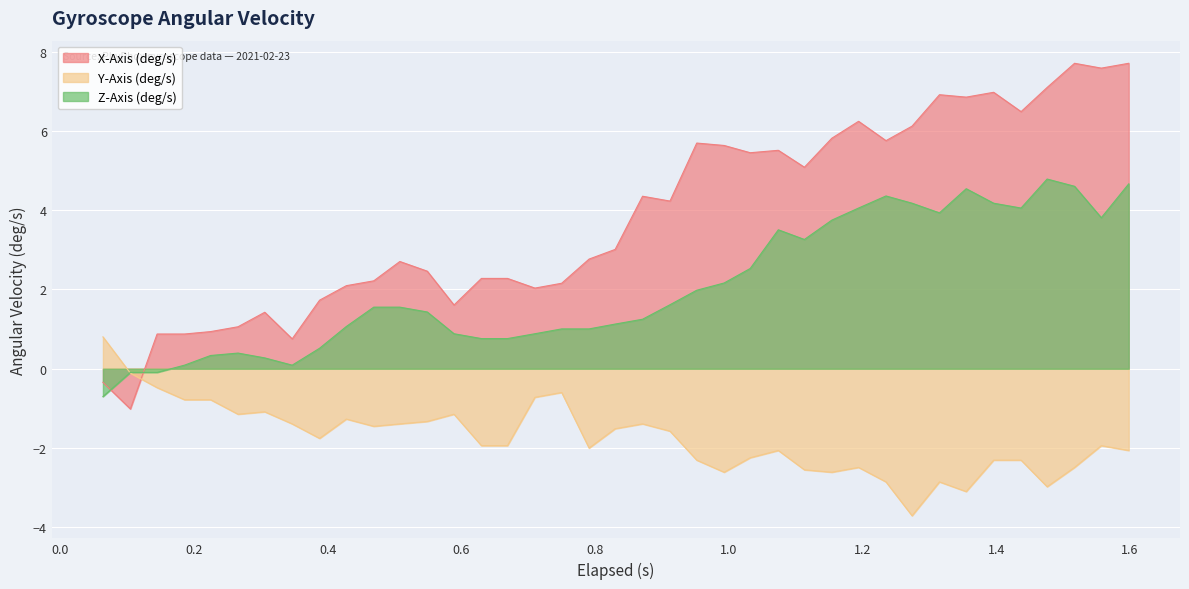

Reading left to right, list all the values displayed in this chart.

X-Axis (deg/s): -0.3	-1.0	0.9	0.9	0.9	1.1	1.4	0.8	1.7	2.1	2.2	2.7	2.5	1.6	2.3	2.3	2.0	2.2	2.8	3.0	4.4	4.2	5.7	5.6	5.4	5.5	5.1	5.8	6.2	5.8	6.1	6.9	6.9	7.0	6.5	7.1	7.7	7.6	7.7
Y-Axis (deg/s): 0.8	-0.1	-0.5	-0.8	-0.8	-1.1	-1.1	-1.4	-1.8	-1.3	-1.5	-1.4	-1.3	-1.1	-1.9	-1.9	-0.7	-0.6	-2.0	-1.5	-1.4	-1.6	-2.3	-2.6	-2.2	-2.1	-2.5	-2.6	-2.5	-2.9	-3.7	-2.9	-3.1	-2.3	-2.3	-3.0	-2.5	-1.9	-2.1
Z-Axis (deg/s): -0.7	-0.1	-0.1	0.1	0.3	0.4	0.3	0.1	0.5	1.1	1.6	1.6	1.4	0.9	0.8	0.8	0.9	1.0	1.0	1.1	1.2	1.6	2.0	2.2	2.5	3.5	3.3	3.7	4.1	4.4	4.2	3.9	4.5	4.2	4.1	4.8	4.6	3.8	4.7